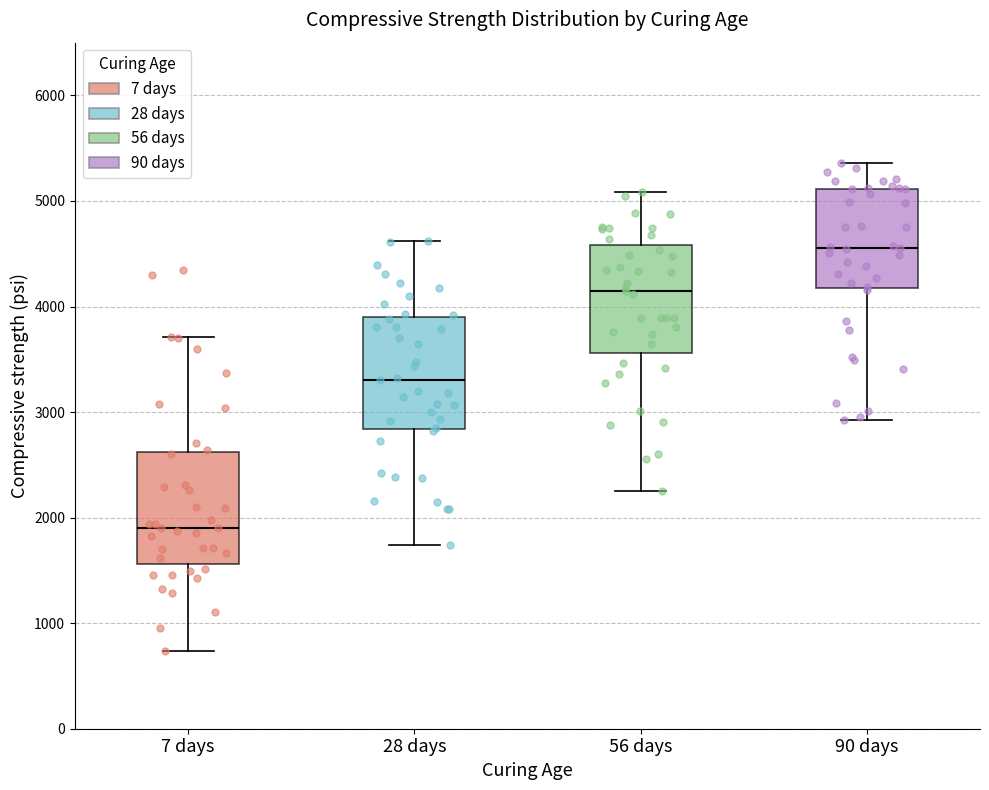

Reading left to right, transcribe this box plot: for each box, give where its median line is, the range the box spans, and where its two whiskers end, as read against the y-axis. The values are not printed on the chart, so give them approximately, as read against the axis.

7 days: median 1900, box 1600 to 2600, whiskers 700 to 3700
28 days: median 3300, box 2800 to 3900, whiskers 1700 to 4600
56 days: median 4200, box 3600 to 4600, whiskers 2200 to 5100
90 days: median 4600, box 4200 to 5100, whiskers 2900 to 5400